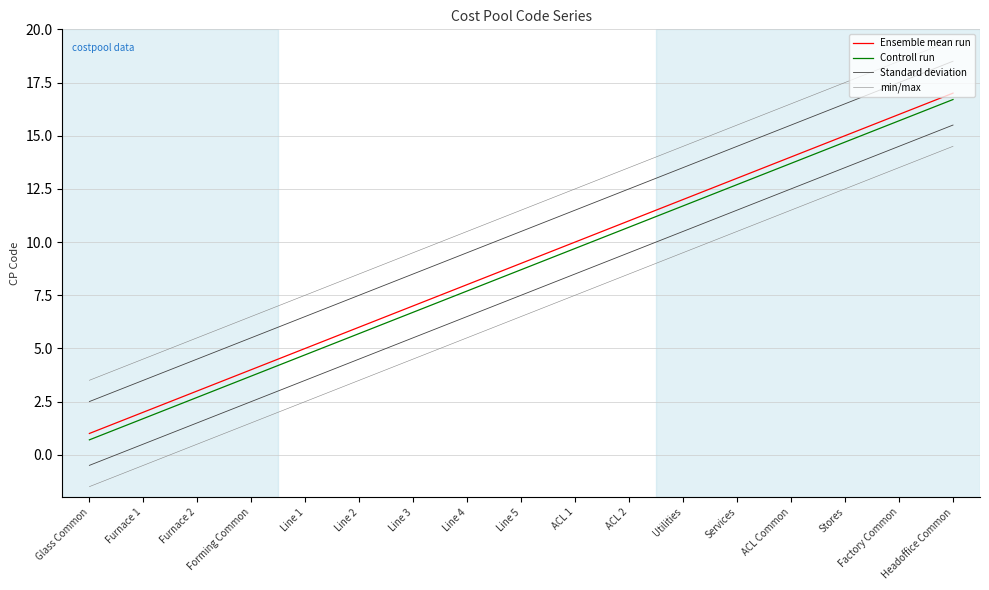

What value does the Controll run series have at Line 4?

7.7